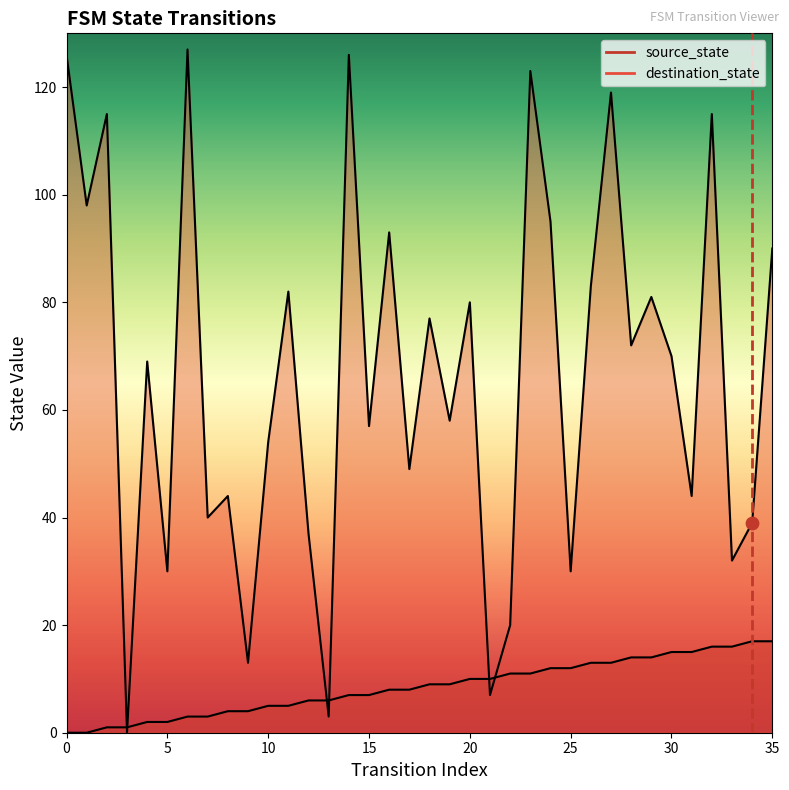

Is the value of source_state at 20 greater than the value of destination_state at 0?

No